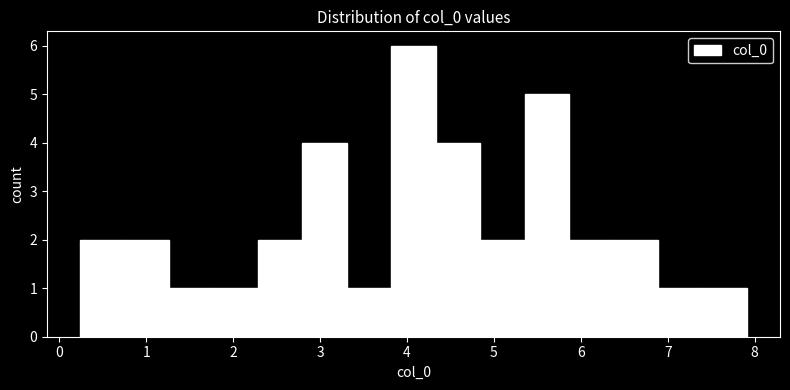

Reading left to right, transcribe this chart: for each bar, give the range it covers on the x-axis and its height. Neither the bar edges nor the heights are printed on the chart, so give them approximately, as read against the axes.

0.2 to 0.8: 2
0.8 to 1.3: 2
1.3 to 1.8: 1
1.8 to 2.3: 1
2.3 to 2.8: 2
2.8 to 3.3: 4
3.3 to 3.8: 1
3.8 to 4.3: 6
4.3 to 4.8: 4
4.8 to 5.4: 2
5.4 to 5.9: 5
5.9 to 6.4: 2
6.4 to 6.9: 2
6.9 to 7.4: 1
7.4 to 7.9: 1